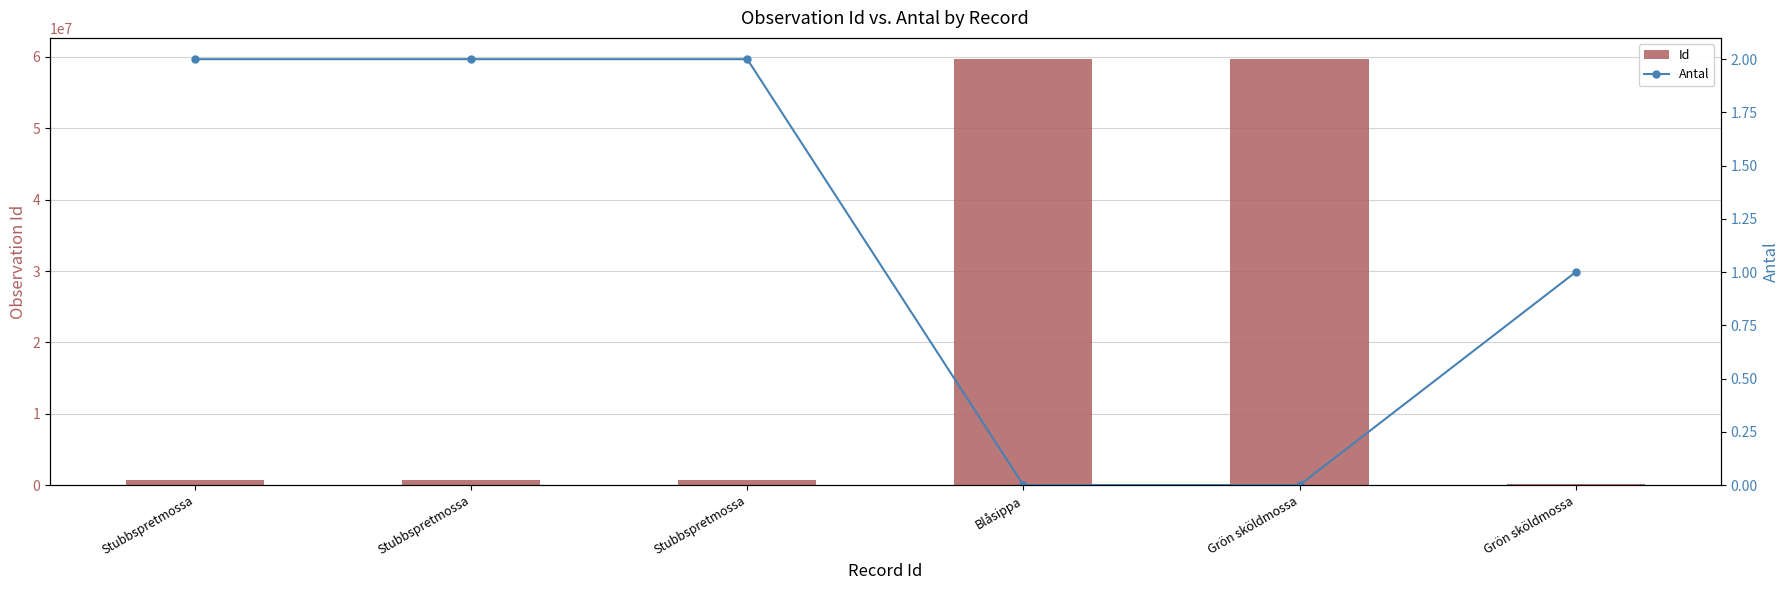

Where does the Id series first go above 746342?

Blåsippa